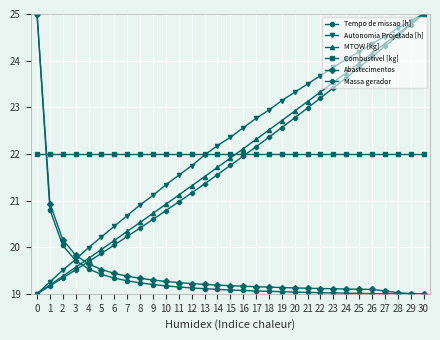

At which label does Autonomia Projetada [h] first exceed 22?

14